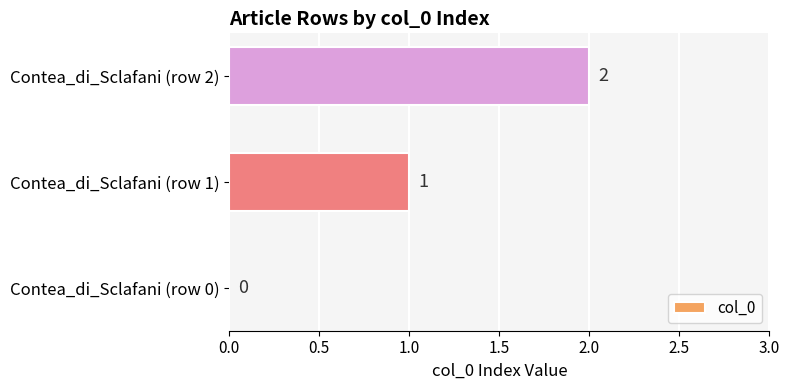

Which label corresponds to the largest value in the chart?

Contea_di_Sclafani (row 2)